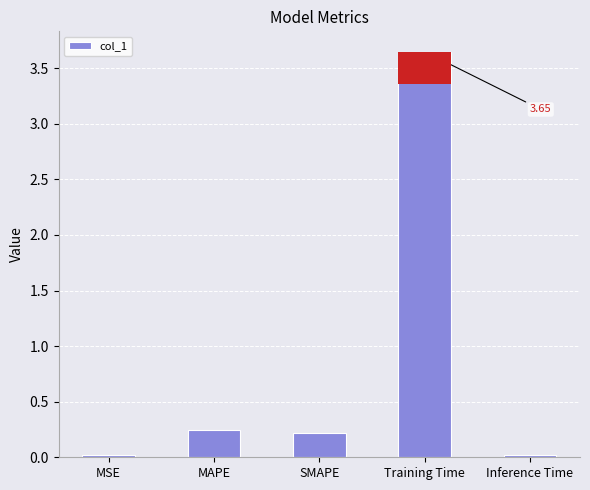

What is the difference between the maximum and second lowest values?

3.6